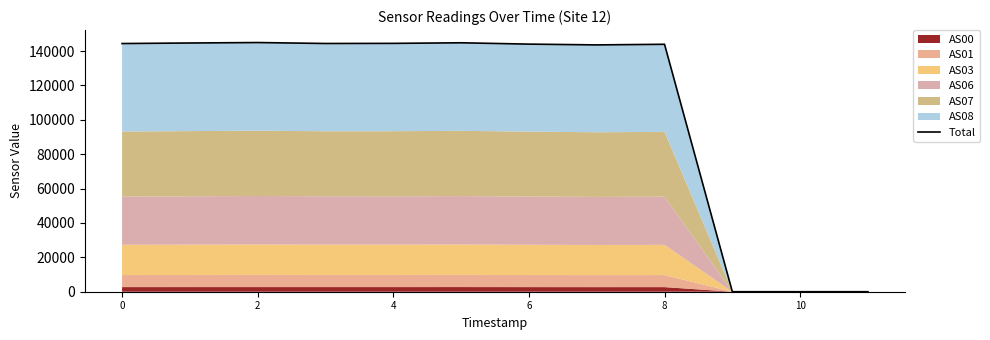

How many lines are shown in the chart?

1